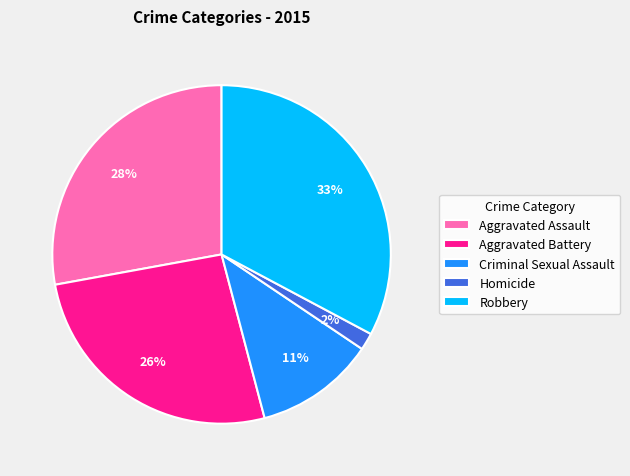

Which category has the smallest portion of the pie?

Homicide